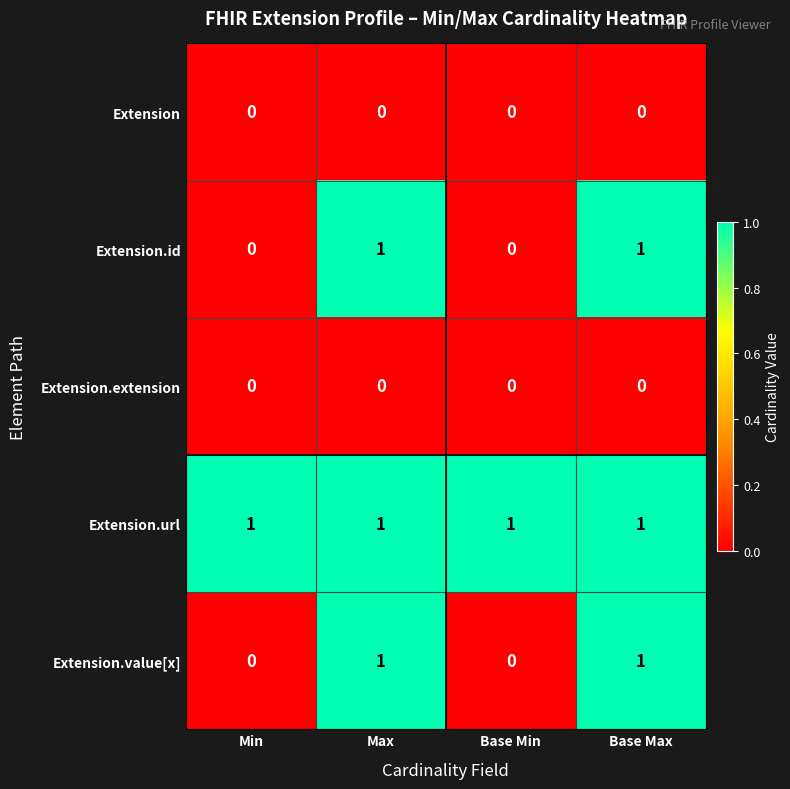

The Extension.extension series shows 0 at Min. True or false?

True